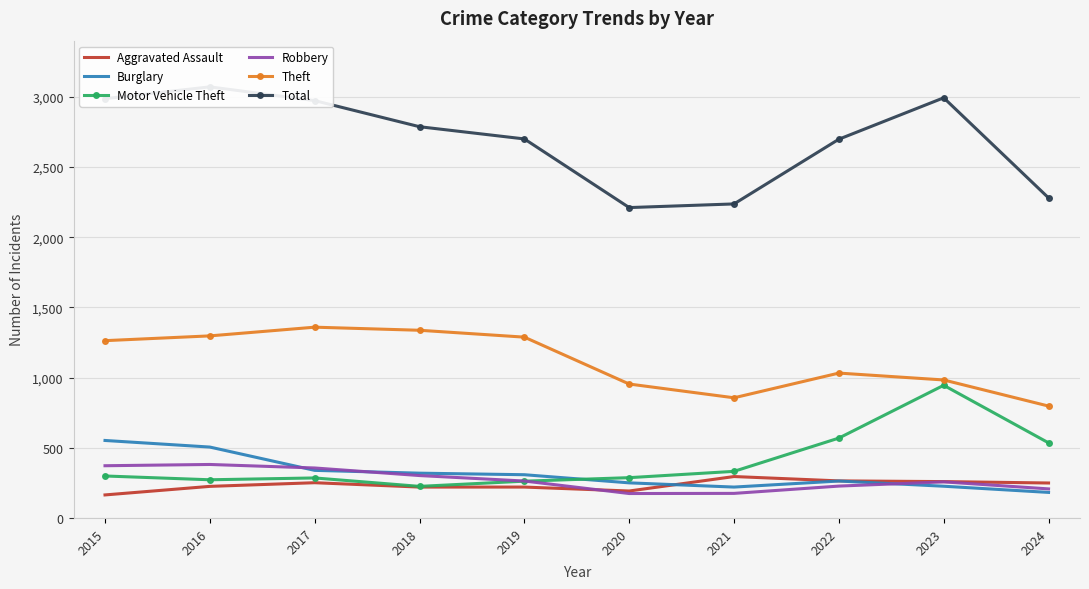

Reading right to left, what are all the values shown in this chart?

Aggravated Assault: 249	259	264	295	192	220	220	251	225	164
Burglary: 182	226	263	220	250	308	319	339	505	552
Motor Vehicle Theft: 535	945	569	332	287	262	225	285	272	299
Robbery: 207	257	227	175	174	263	302	356	381	372
Theft: 797	983	1032	856	954	1288	1337	1359	1297	1263
Total: 2280	2993	2698	2237	2211	2700	2787	2973	3071	2987